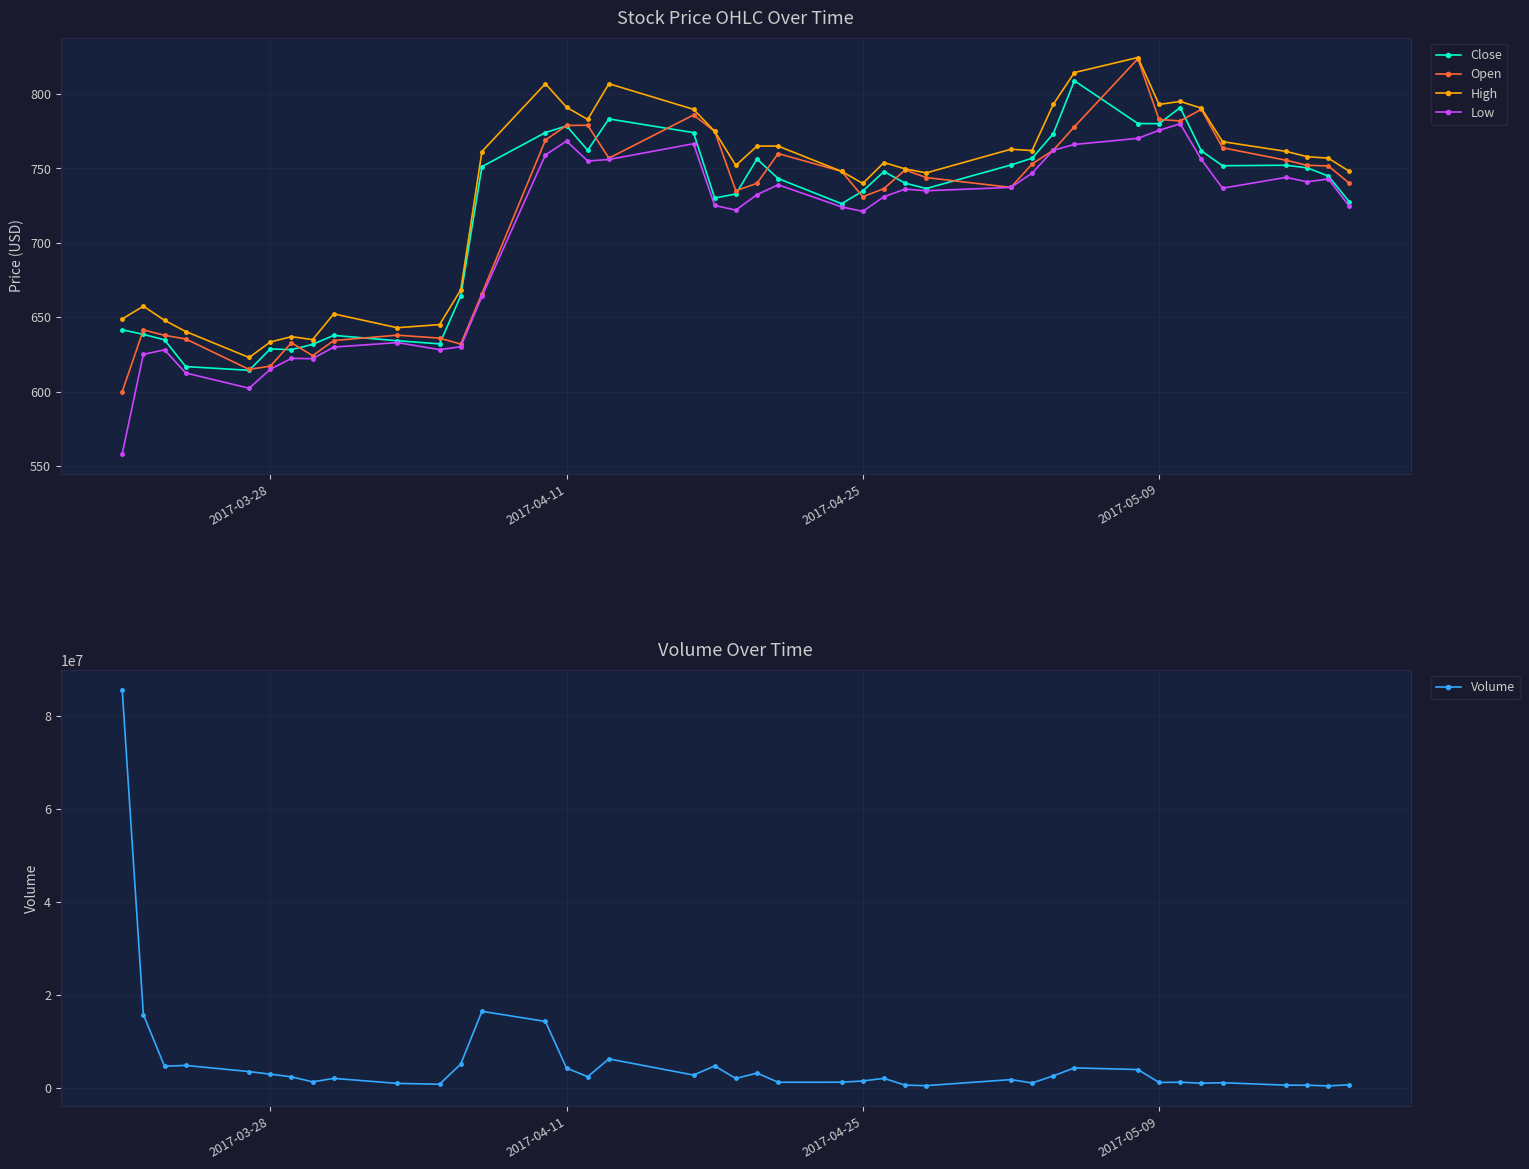

True or false: Low has more than 2 interior local peaks.

True